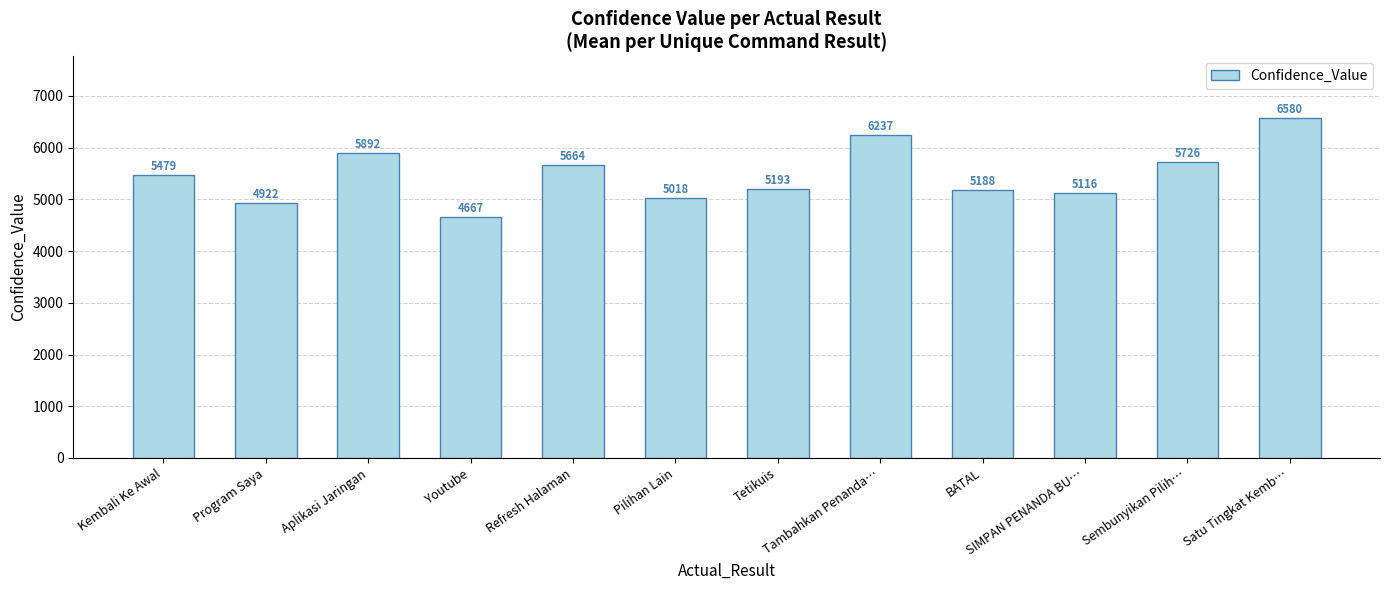

What is the change in value from Youtube to SIMPAN PENANDA BU…?

+449